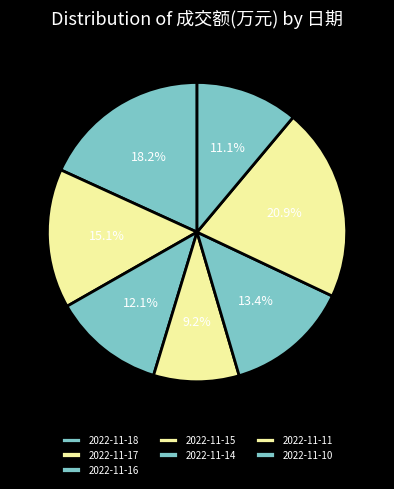

What is the ratio of the value at 2022-11-14 to the value at 2022-11-18?

0.7